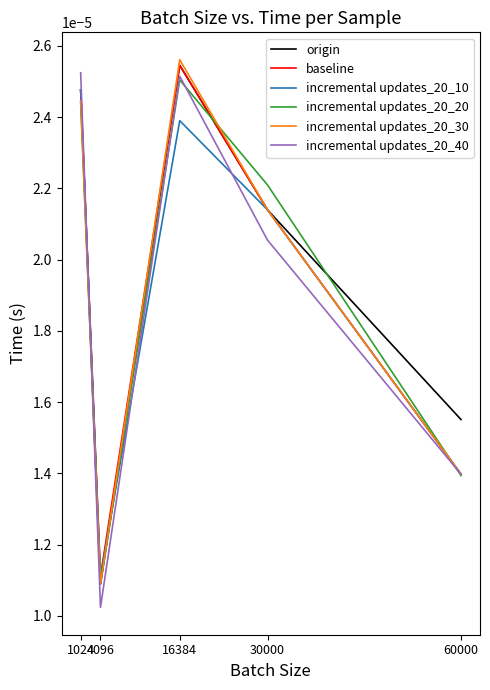

At which category is the sum across all series the highest?

16384